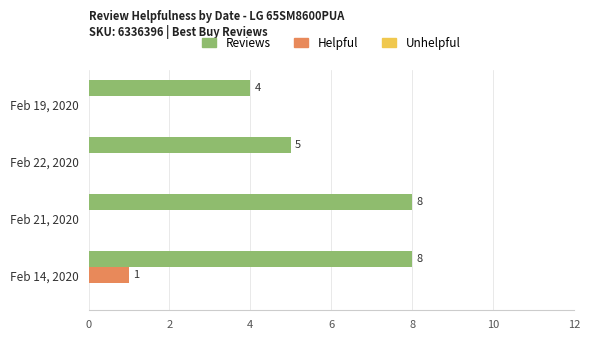

The Helpful series shows 2 at Feb 14, 2020. True or false?

False